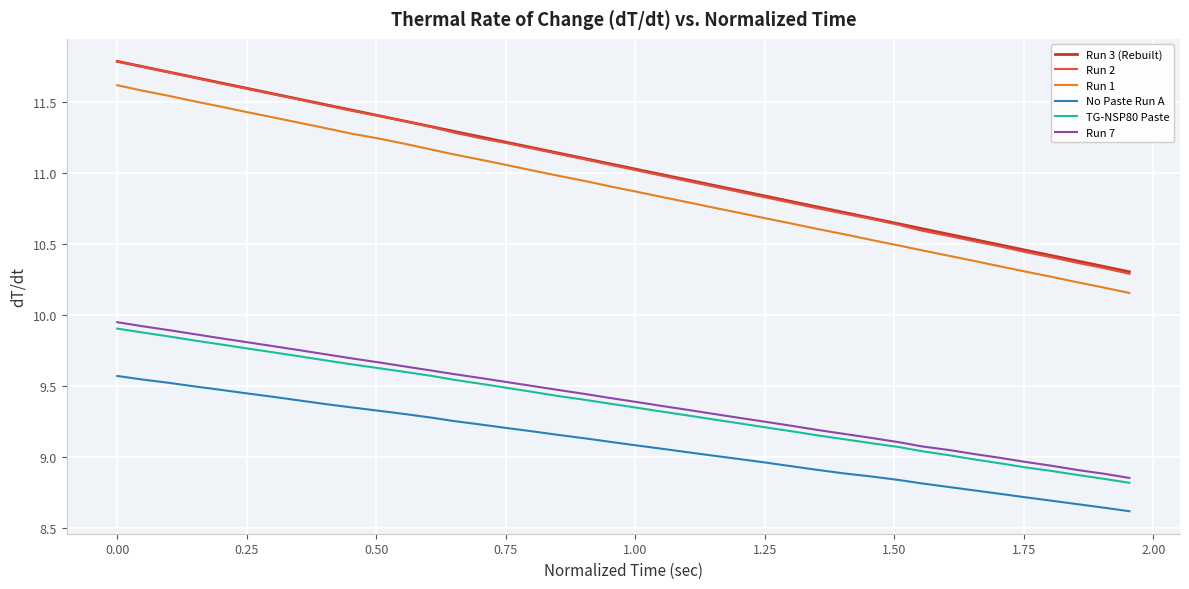

True or false: Run 3 (Rebuilt) and TG-NSP80 Paste cross at least once.

False